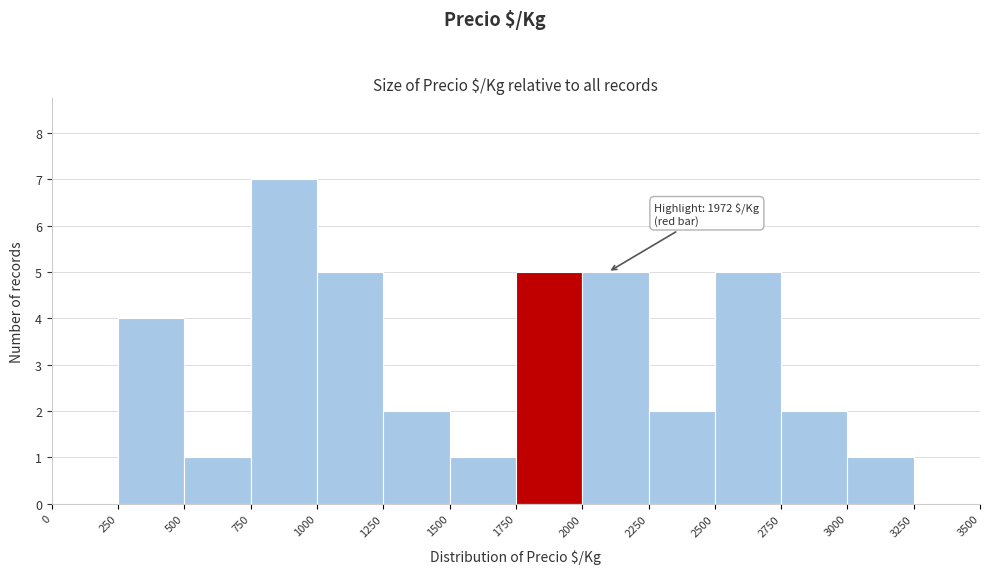

Which range on the x-axis has the tallest bar?

750 to 1000